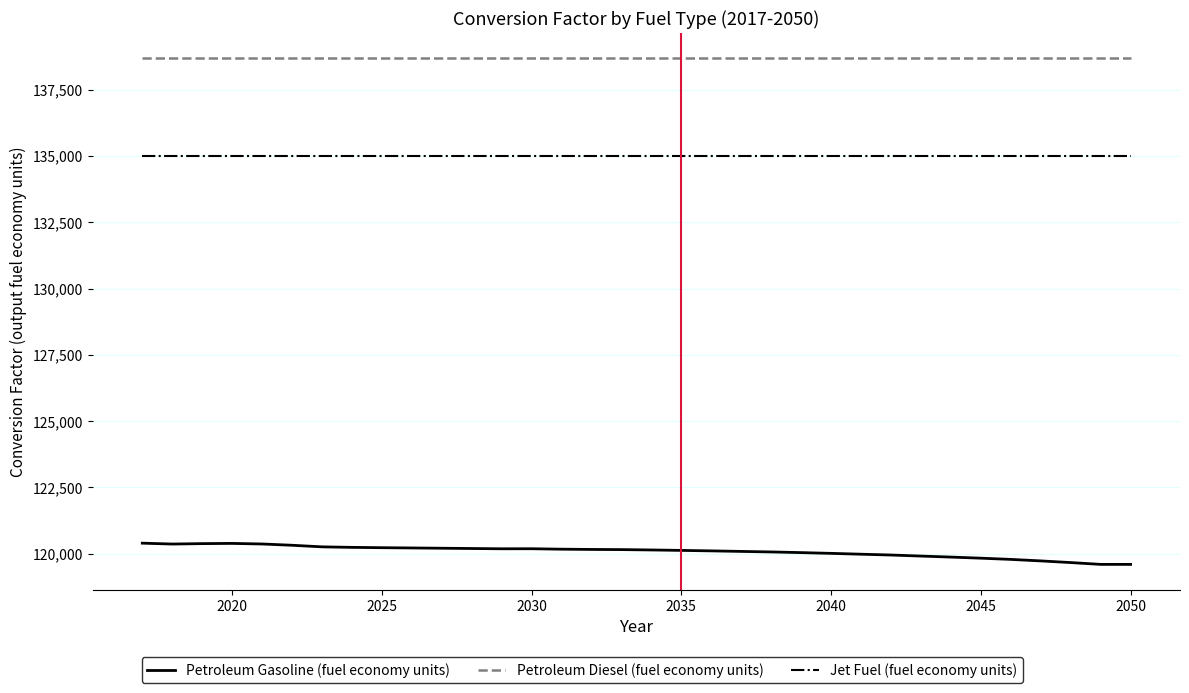

What is the maximum value shown in the chart?

138690.5